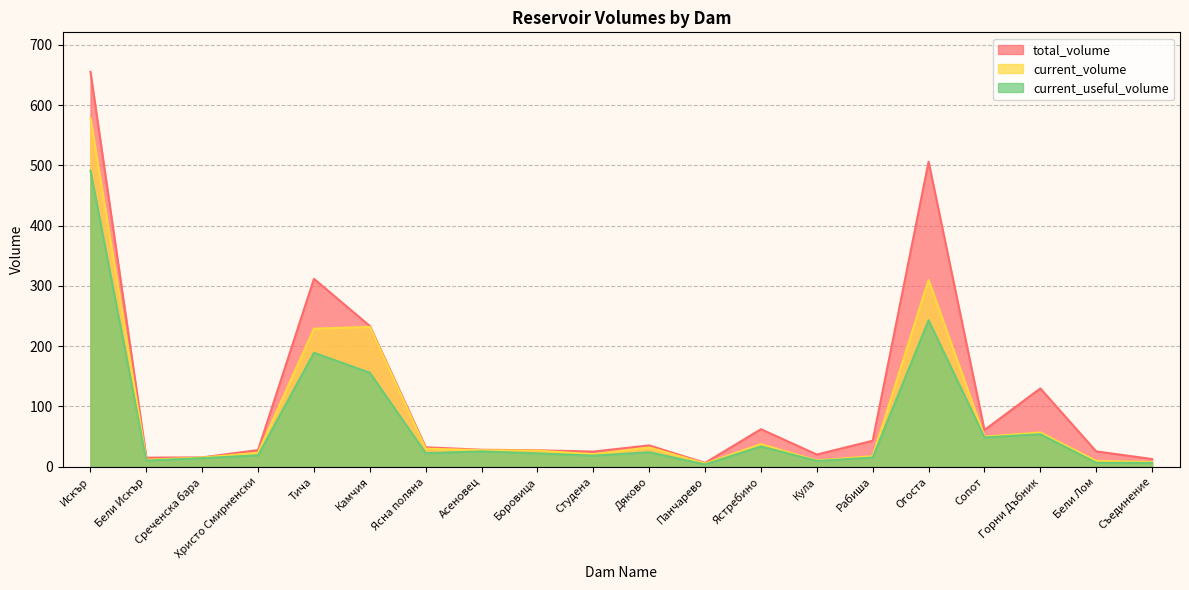

How many values in the current_useful_volume series are below 22?

9